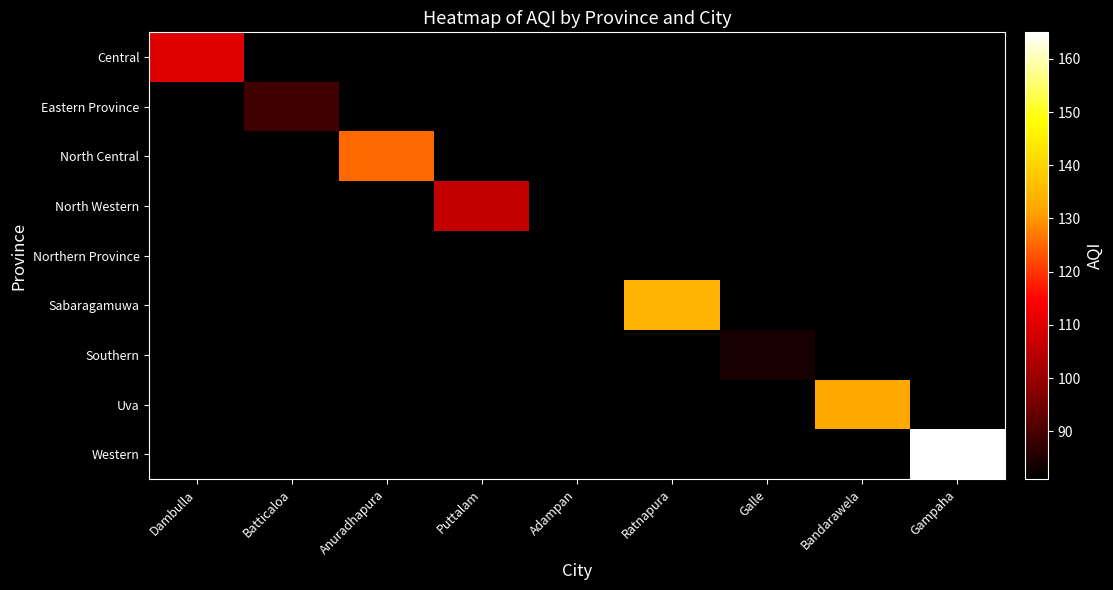

Which has a higher value, Galle or Dambulla?

Dambulla